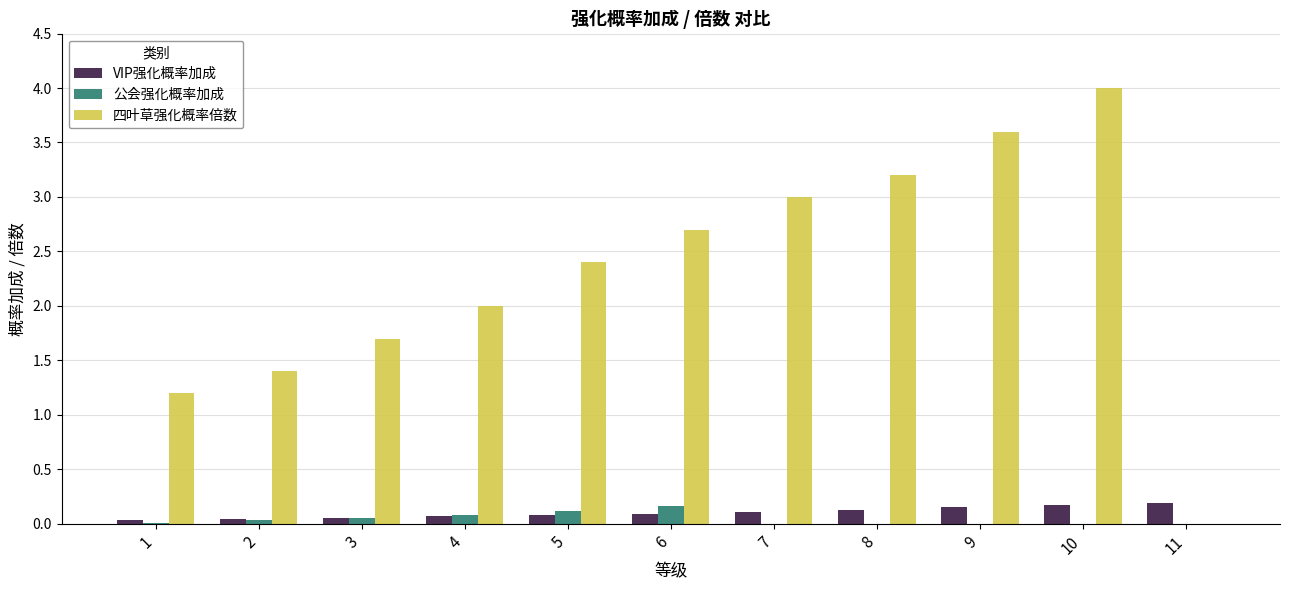

What is the sum of the 四叶草强化概率倍数 values at 7 and 8?

6.2